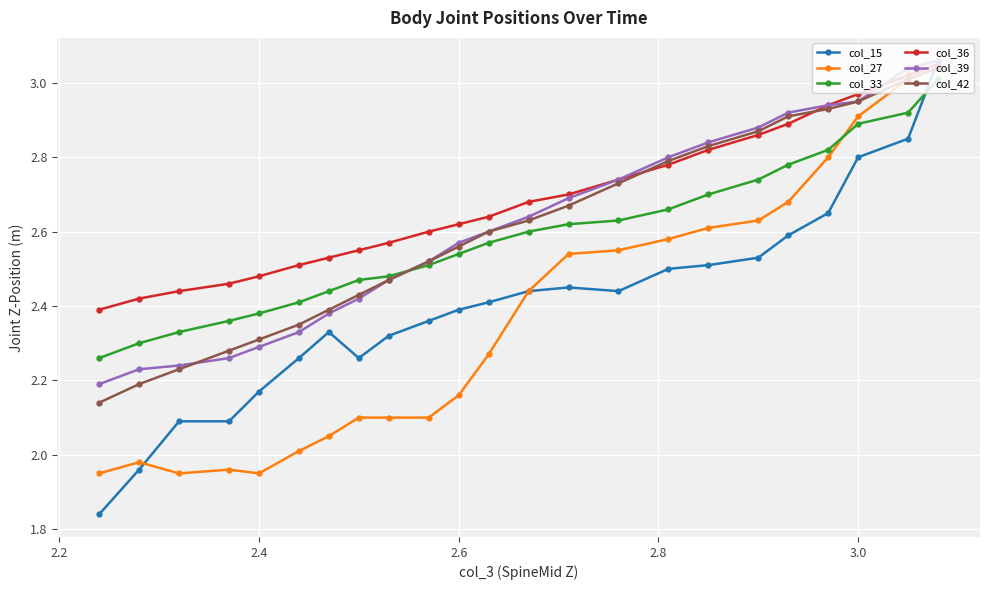

Which series has the largest total across all categories?

col_36